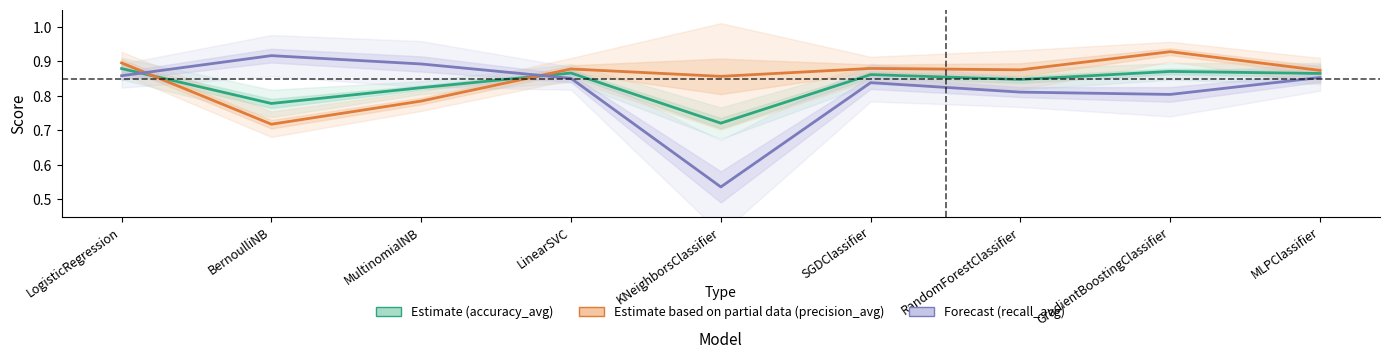

Reading left to right, transcribe all the data shown in this chart.

Estimate (accuracy_avg): LogisticRegression=0.9	BernoulliNB=0.8	MultinomialNB=0.8	LinearSVC=0.9	KNeighborsClassifier=0.7	SGDClassifier=0.9	RandomForestClassifier=0.8	GradientBoostingClassifier=0.9	MLPClassifier=0.9
Estimate based on partial data (precision_avg): LogisticRegression=0.9	BernoulliNB=0.7	MultinomialNB=0.8	LinearSVC=0.9	KNeighborsClassifier=0.9	SGDClassifier=0.9	RandomForestClassifier=0.9	GradientBoostingClassifier=0.9	MLPClassifier=0.9
Forecast (recall_avg): LogisticRegression=0.9	BernoulliNB=0.9	MultinomialNB=0.9	LinearSVC=0.9	KNeighborsClassifier=0.5	SGDClassifier=0.8	RandomForestClassifier=0.8	GradientBoostingClassifier=0.8	MLPClassifier=0.9